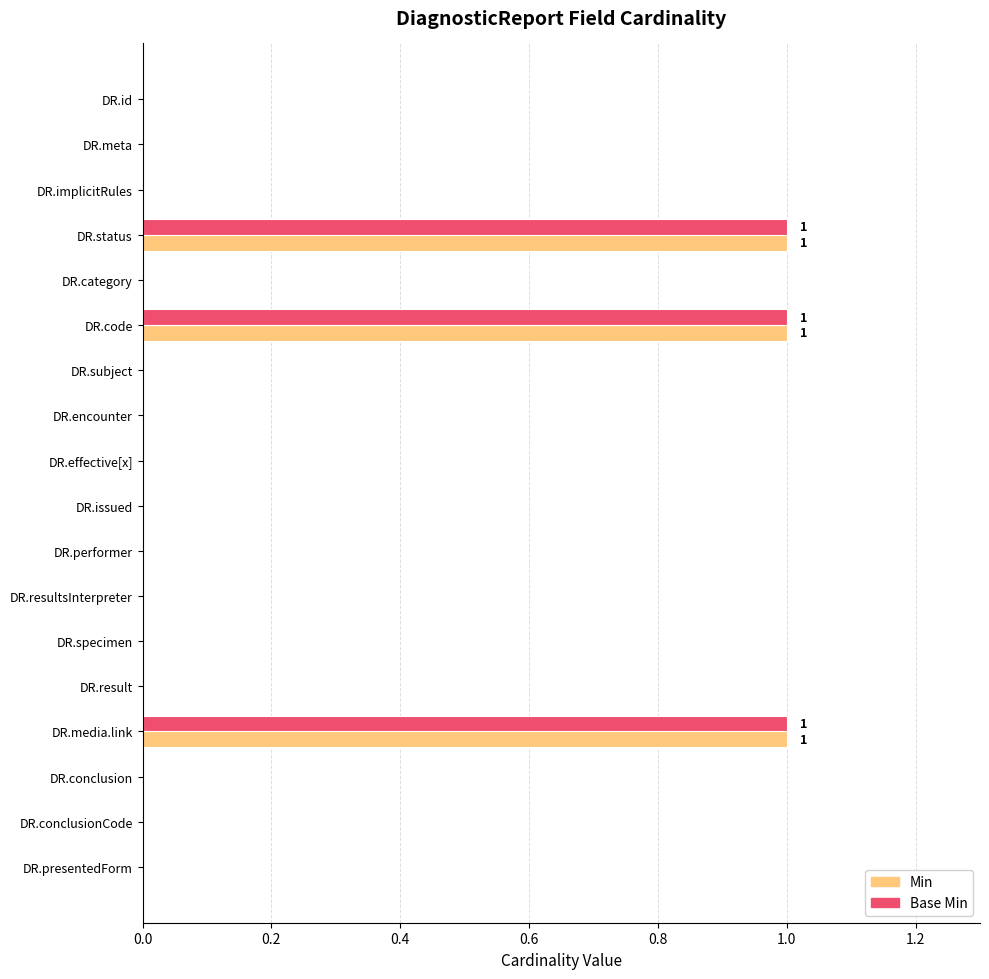

What is the sum of all Base Min values?

3